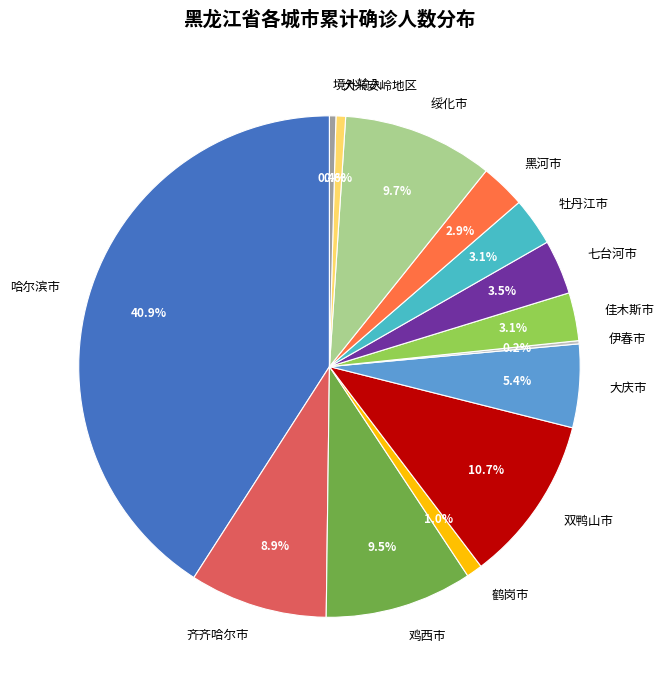

Between 黑河市 and 大庆市, which is larger?

大庆市